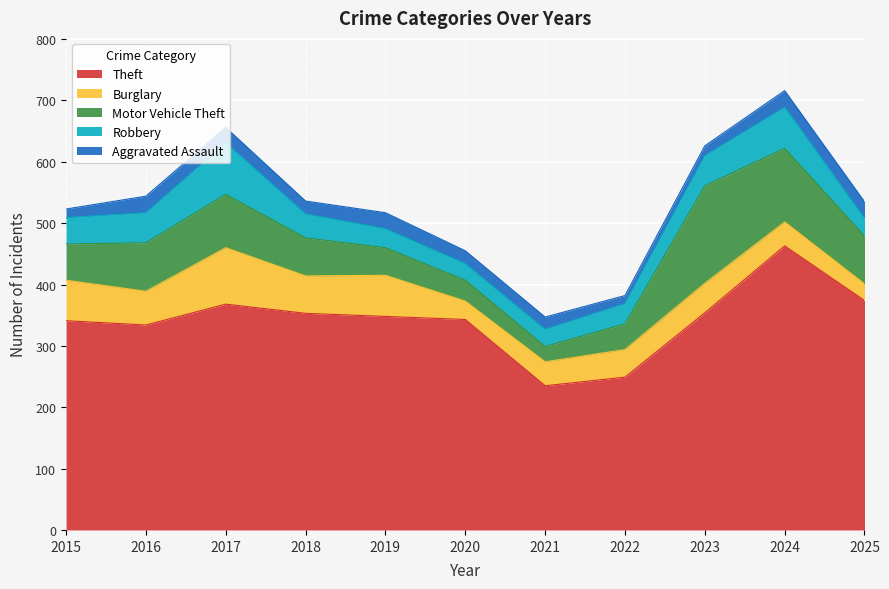

Reading left to right, list all the values displayed in this chart.

Theft: 341	334	368	353	348	343	235	249	354	463	374
Burglary: 66	55	92	61	67	30	39	45	48	39	27
Motor Vehicle Theft: 59	79	87	62	45	34	25	42	159	120	78
Robbery: 43	49	84	39	31	27	28	33	49	67	29
Aggravated Assault: 14	27	25	21	26	21	20	13	16	27	27